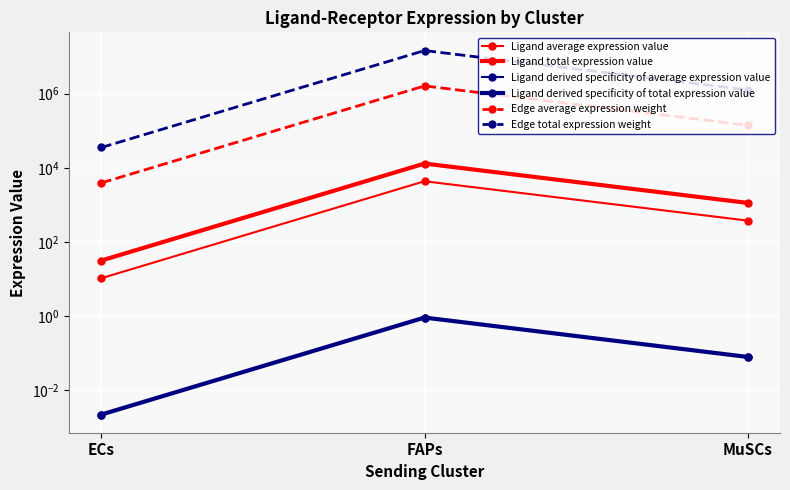

What is the sum of all Edge average expression weight values?

1770710.4